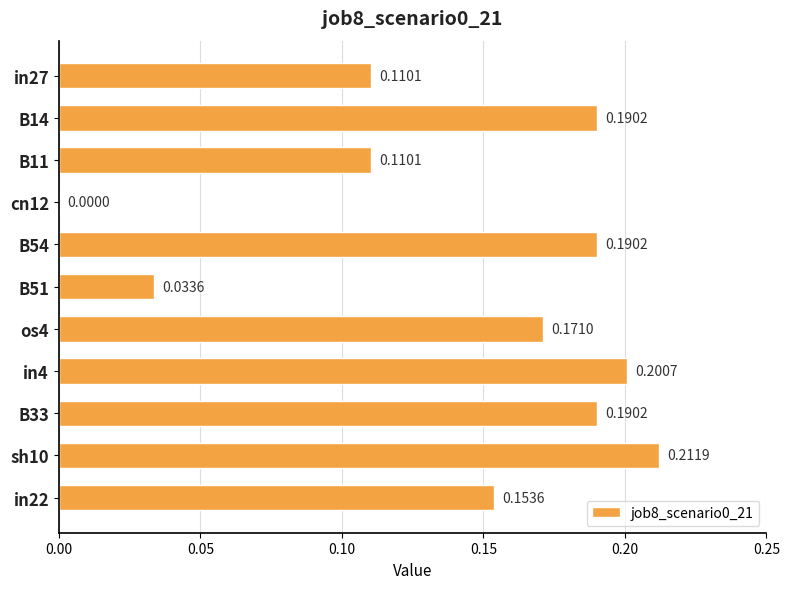

Count the values in the range 0 to 1.

11